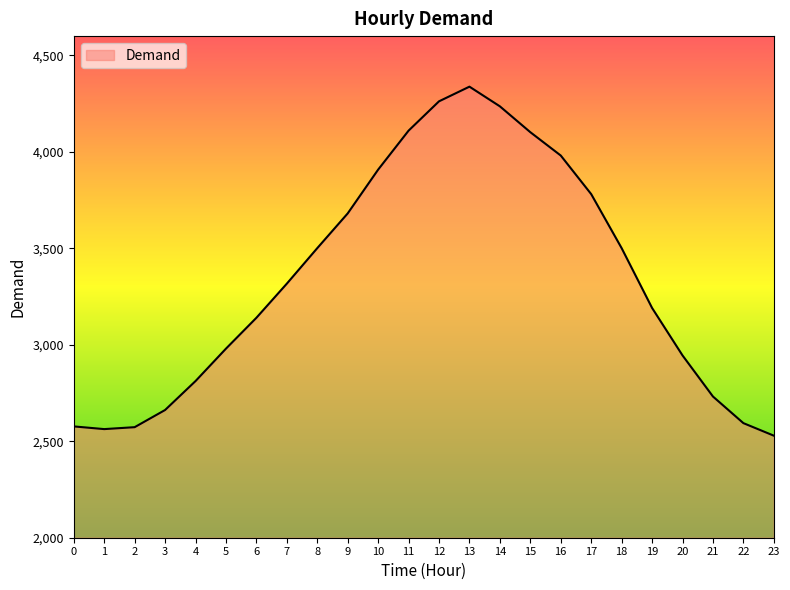

True or false: the data shows 2022 at 16.

False